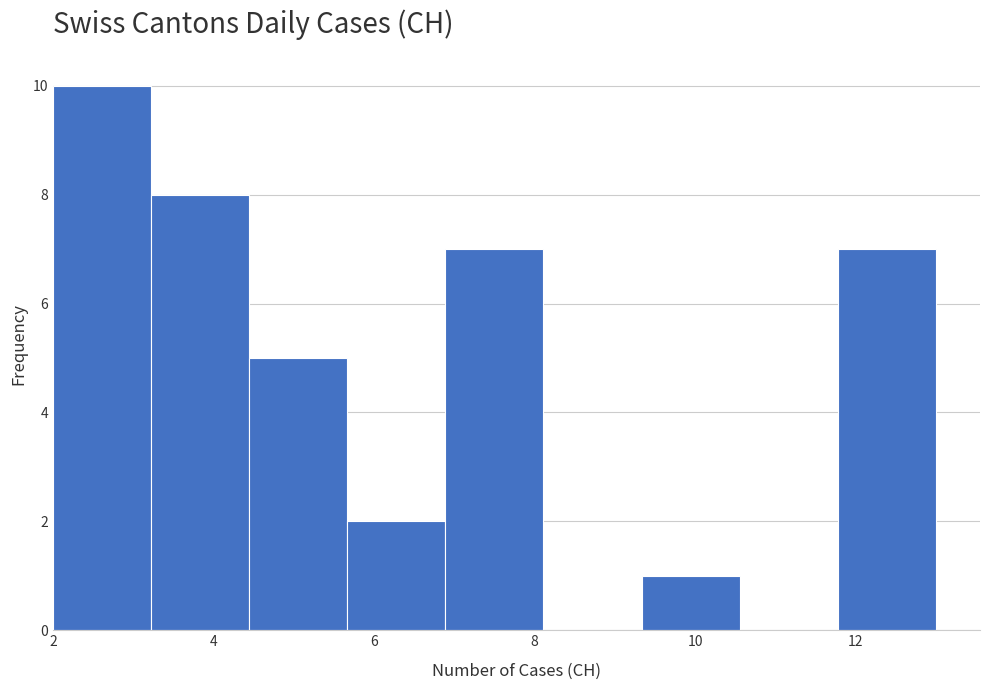

Reading left to right, transcribe this chart: for each bar, give the range it covers on the x-axis and its height. Neither the bar edges nor the heights are printed on the chart, so give them approximately, as read against the axes.

2.0 to 3.2: 10
3.2 to 4.4: 8
4.4 to 5.6: 5
5.6 to 6.8: 2
6.8 to 8.2: 7
8.2 to 9.4: 0
9.4 to 10.6: 1
10.6 to 11.8: 0
11.8 to 13.0: 7